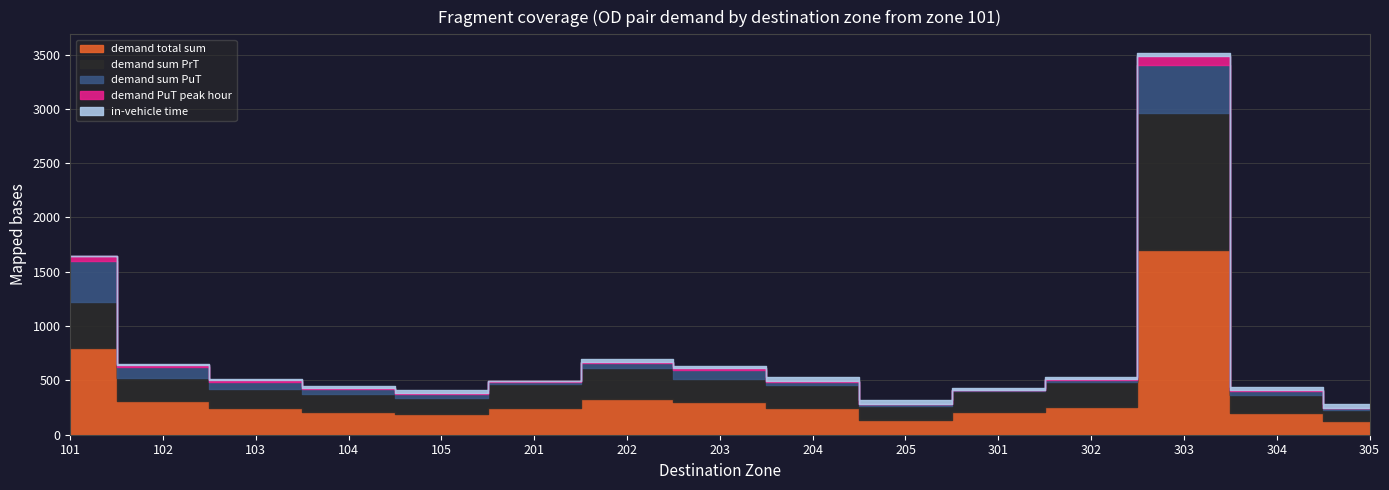

What are all the series names shown in the legend?

demand total sum, demand sum PrT, demand sum PuT, demand PuT peak hour, in-vehicle time